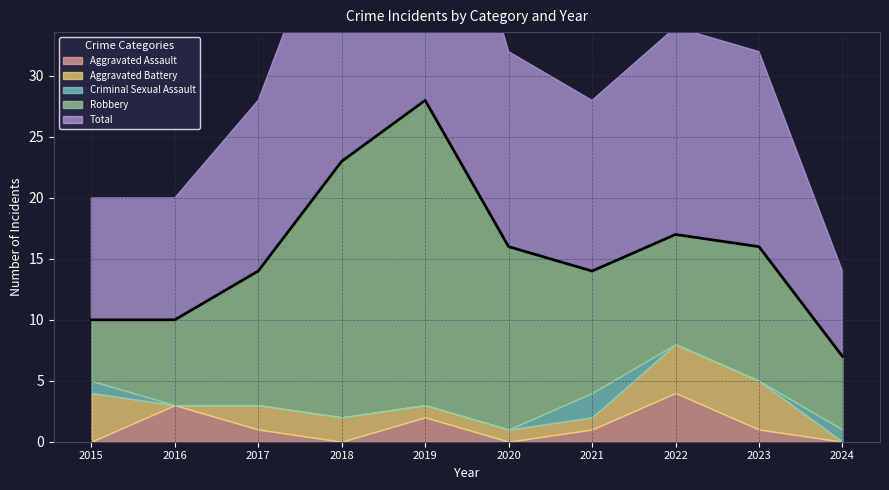

At which category is the sum across all series the highest?

2019